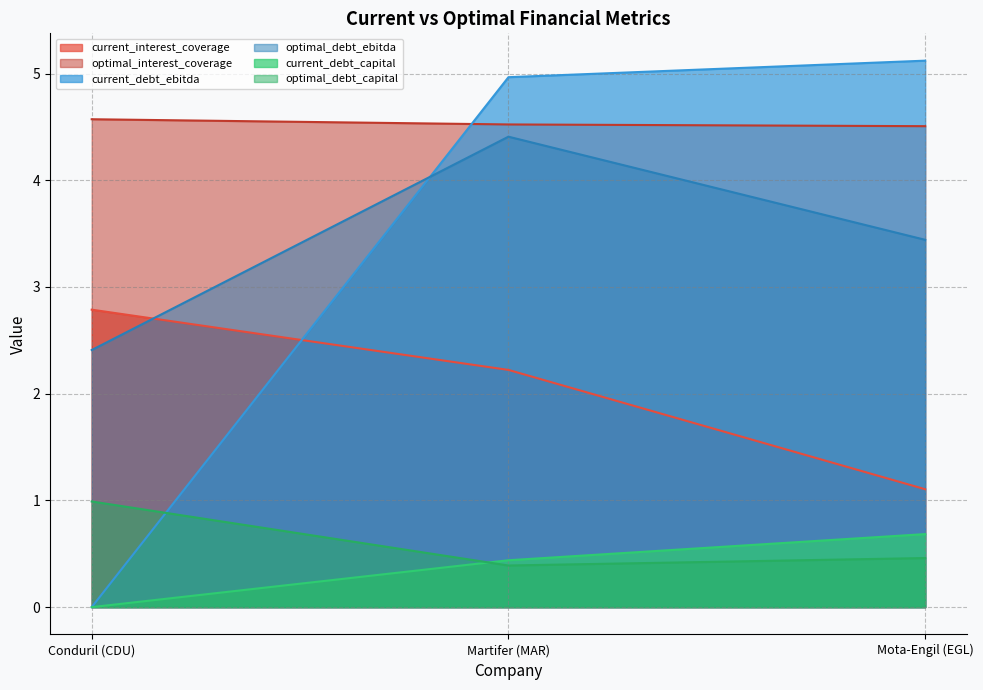

What is the label of the 3rd point from the left?

Mota-Engil (EGL)